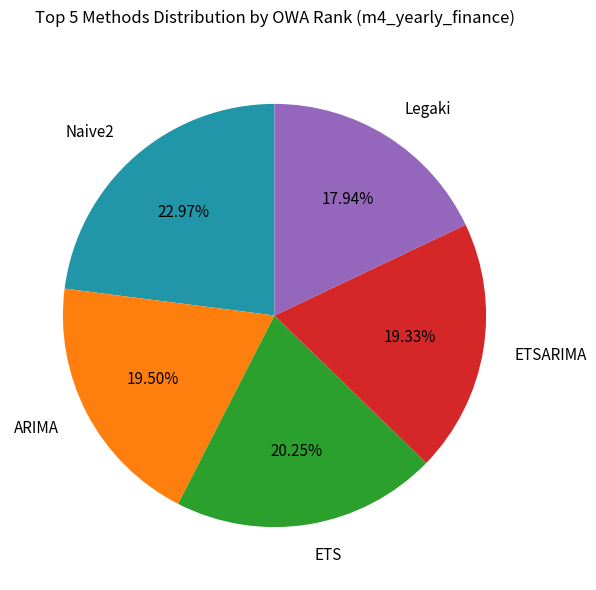

What is the largest slice in the pie chart?

Naive2